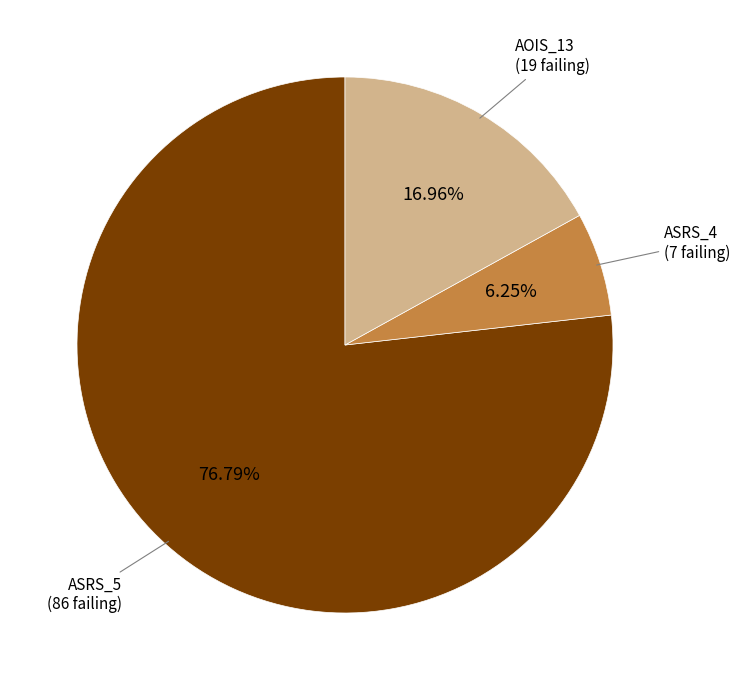

Is there a majority slice in this chart?

Yes